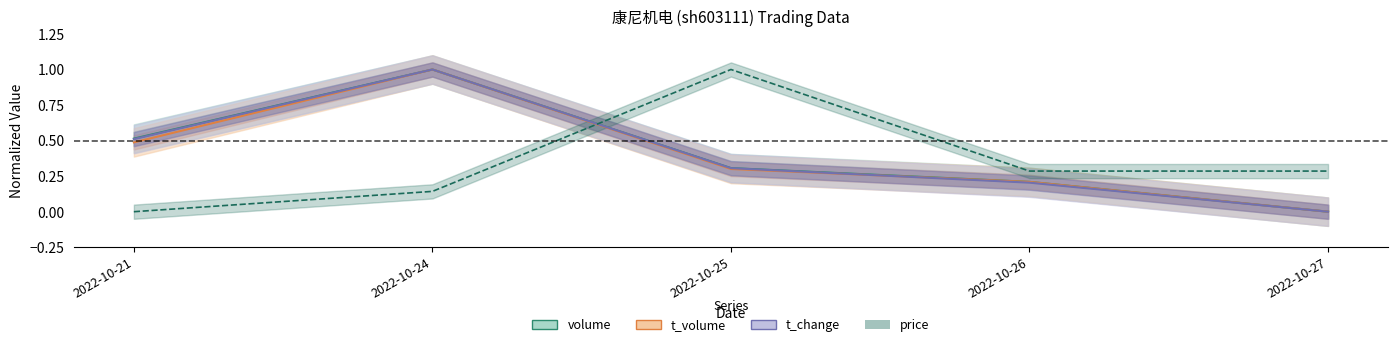

Count the number of data series in this chart.

4